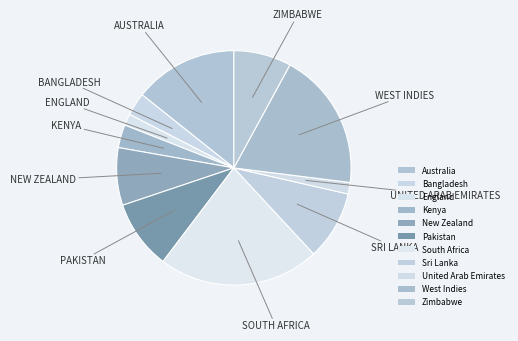

Count the number of slices in the pie.

11